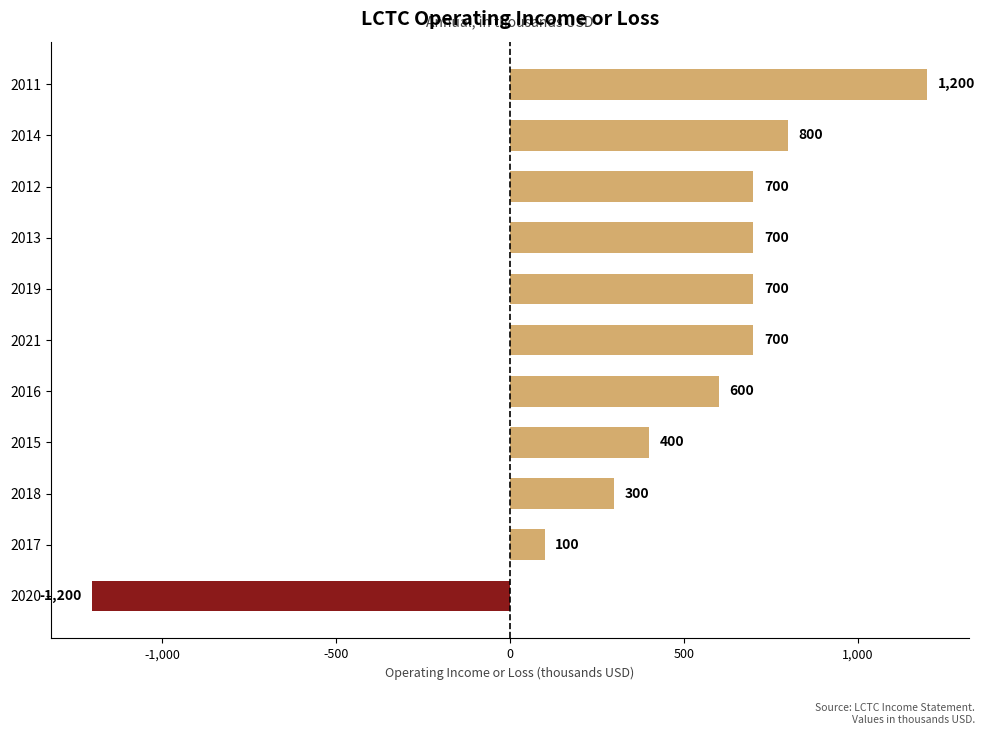

Which category has the highest value across all series?

2011